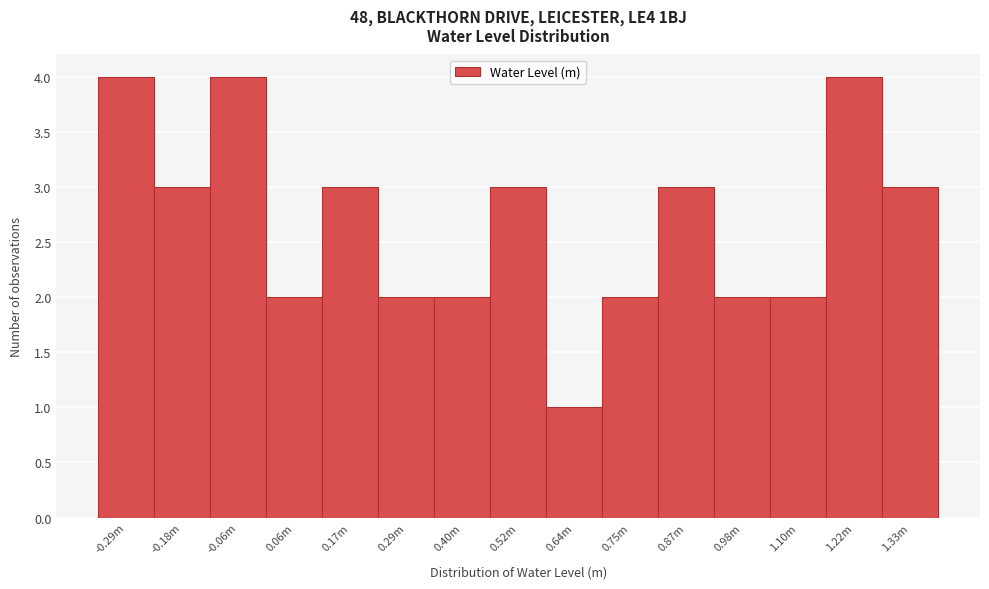

Reading left to right, extract all data points from this chart.

4	3	4	2	3	2	2	3	1	2	3	2	2	4	3